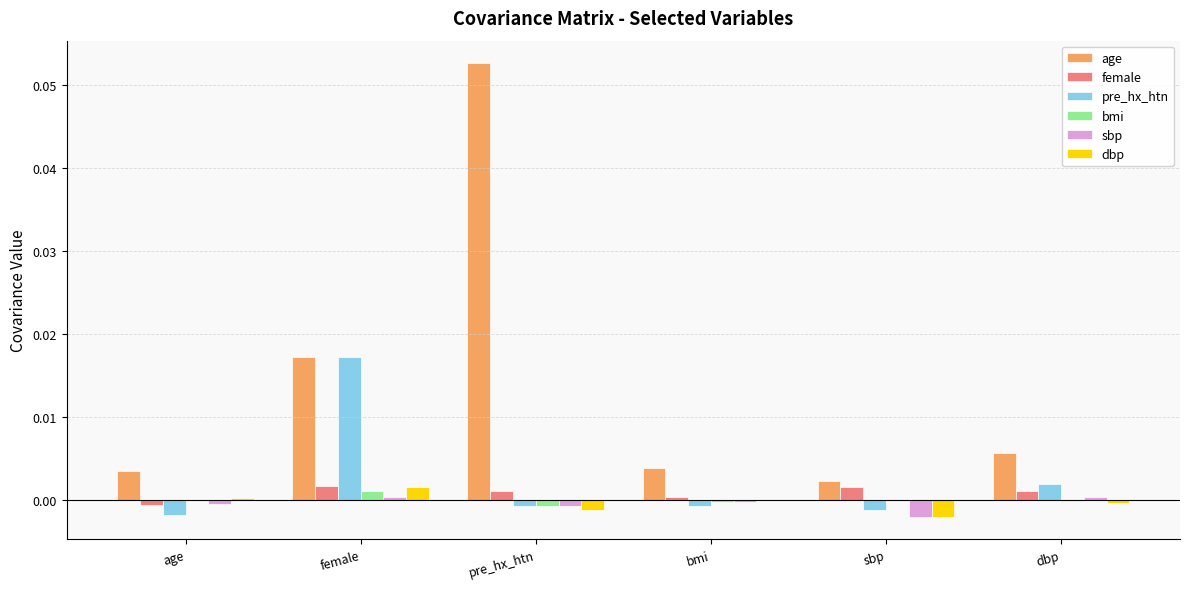

Which series has the largest total across all categories?

age